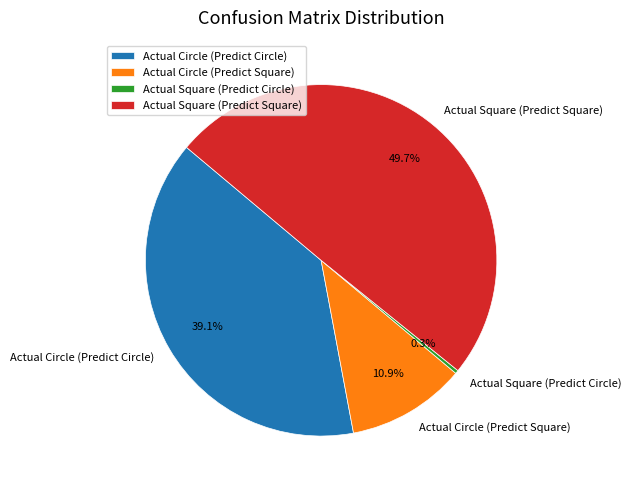

Is there a majority slice in this chart?

No